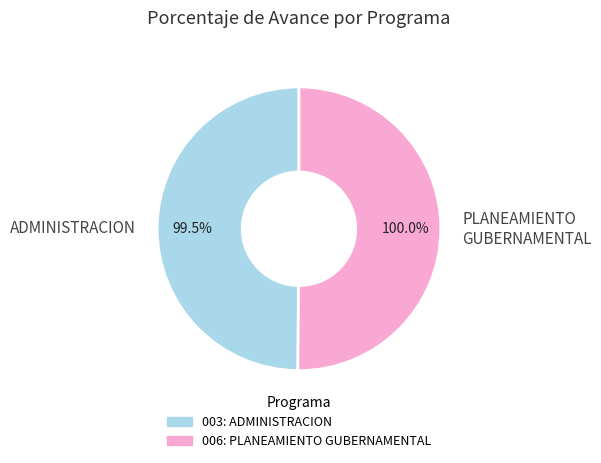

Which slice is the largest?

006: PLANEAMIENTO GUBERNAMENTAL